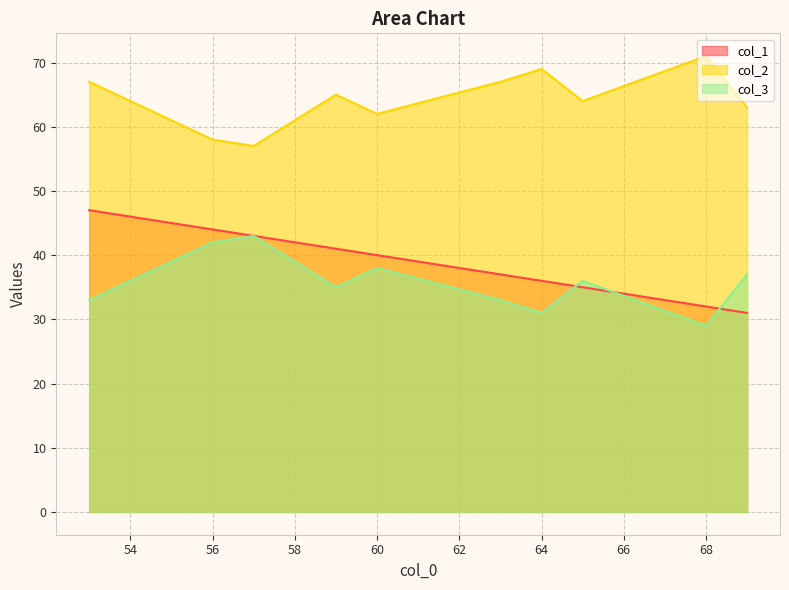

Reading left to right, what are all the values shown in this chart?

col_1: 68=32	69=31	65=35	56=44	59=41	53=47	57=43	64=36	63=37	60=40
col_2: 68=71	69=63	65=64	56=58	59=65	53=67	57=57	64=69	63=67	60=62
col_3: 68=29	69=37	65=36	56=42	59=35	53=33	57=43	64=31	63=33	60=38